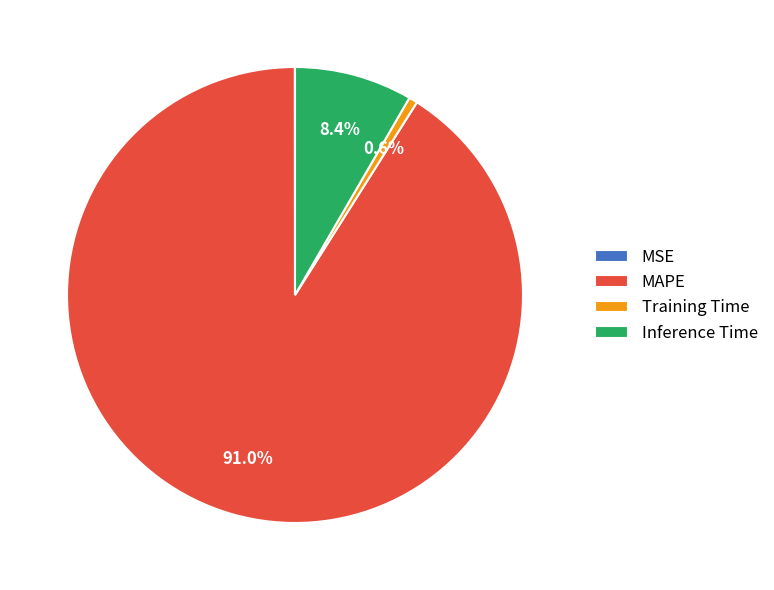

To the nearest percent, what is the average slice percentage?

25%